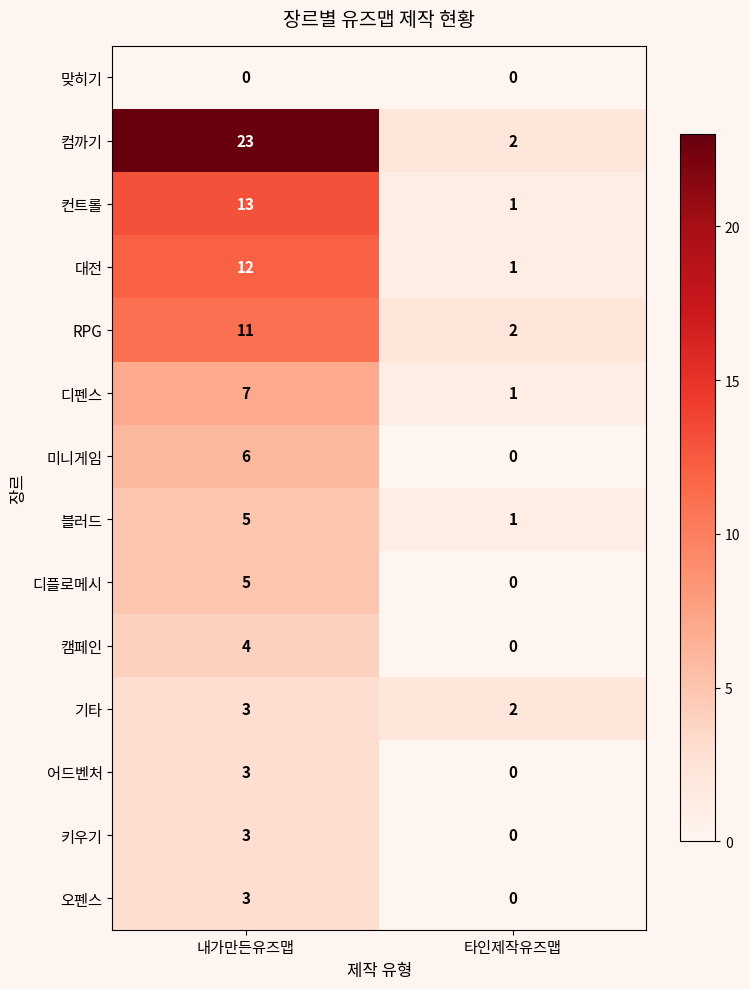

What is the difference between the maximum and minimum values in the 디플로메시 series?

5